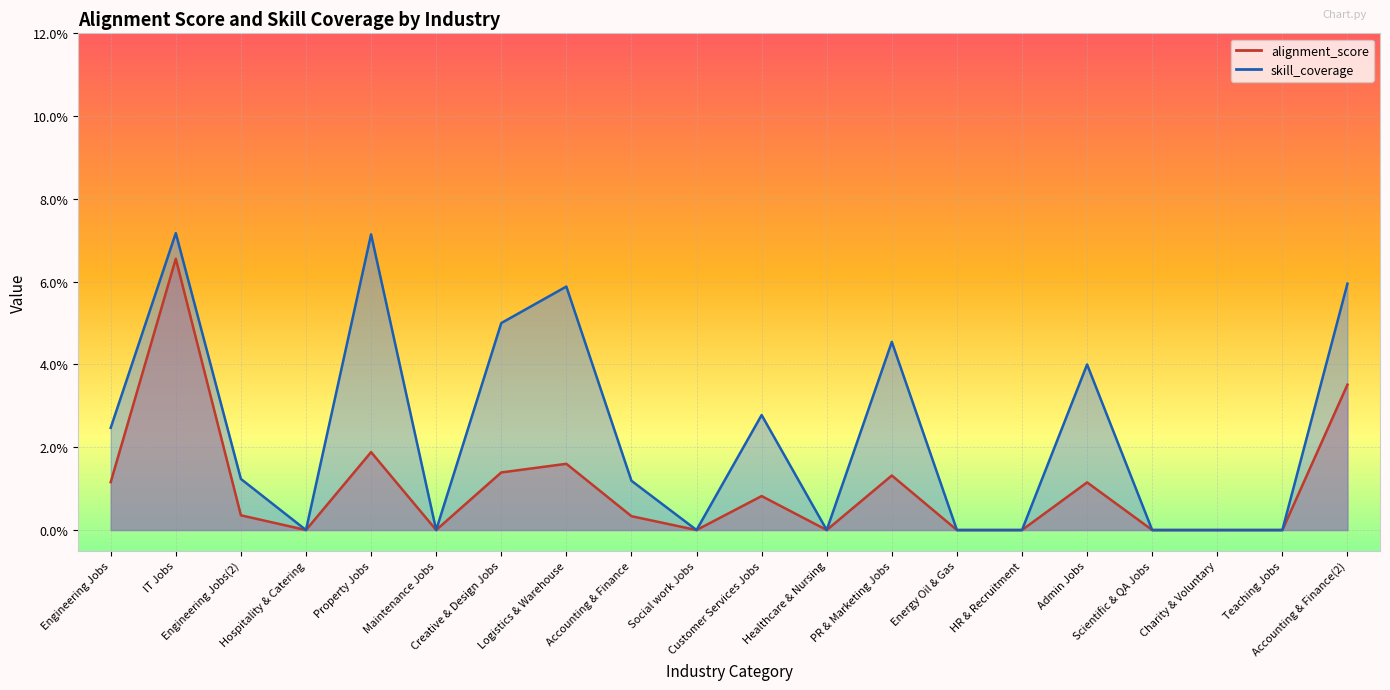

What is the label of the 18th point from the right?

Engineering Jobs(2)